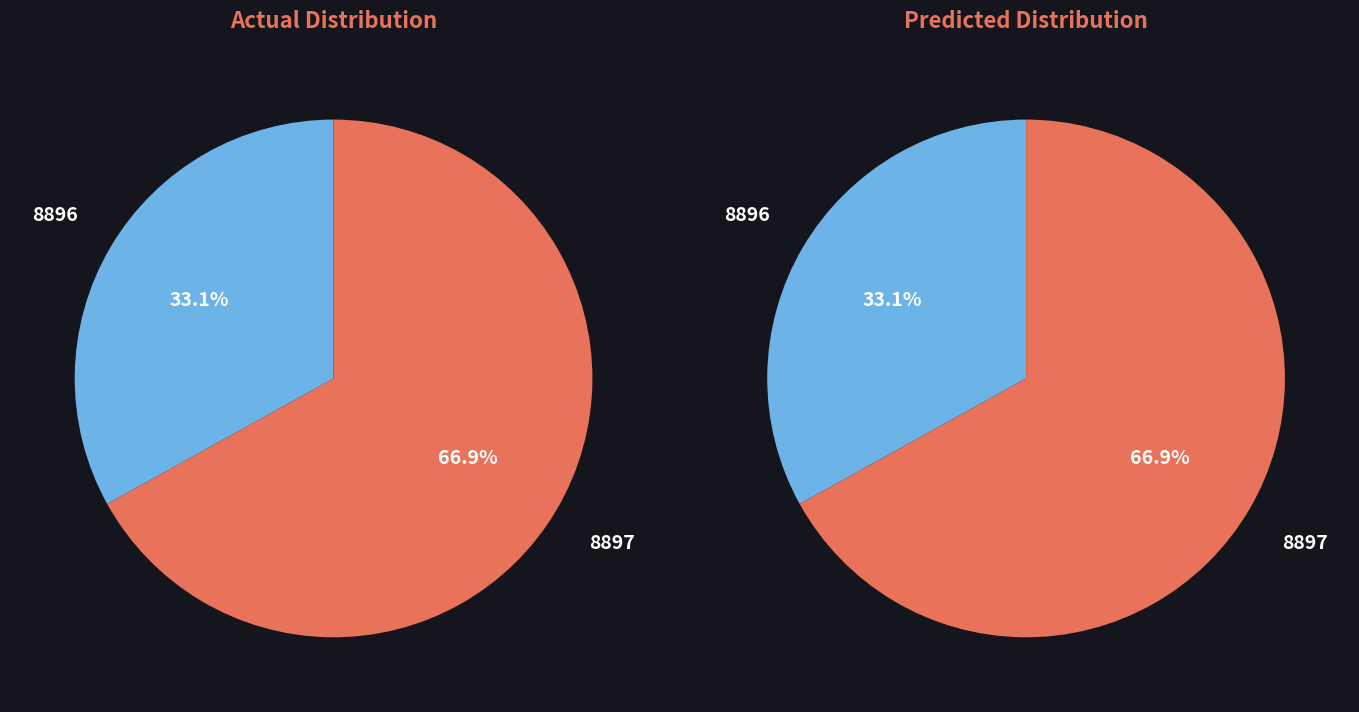

Do 8896 and 8897 together represent more than half of the pie?

Yes